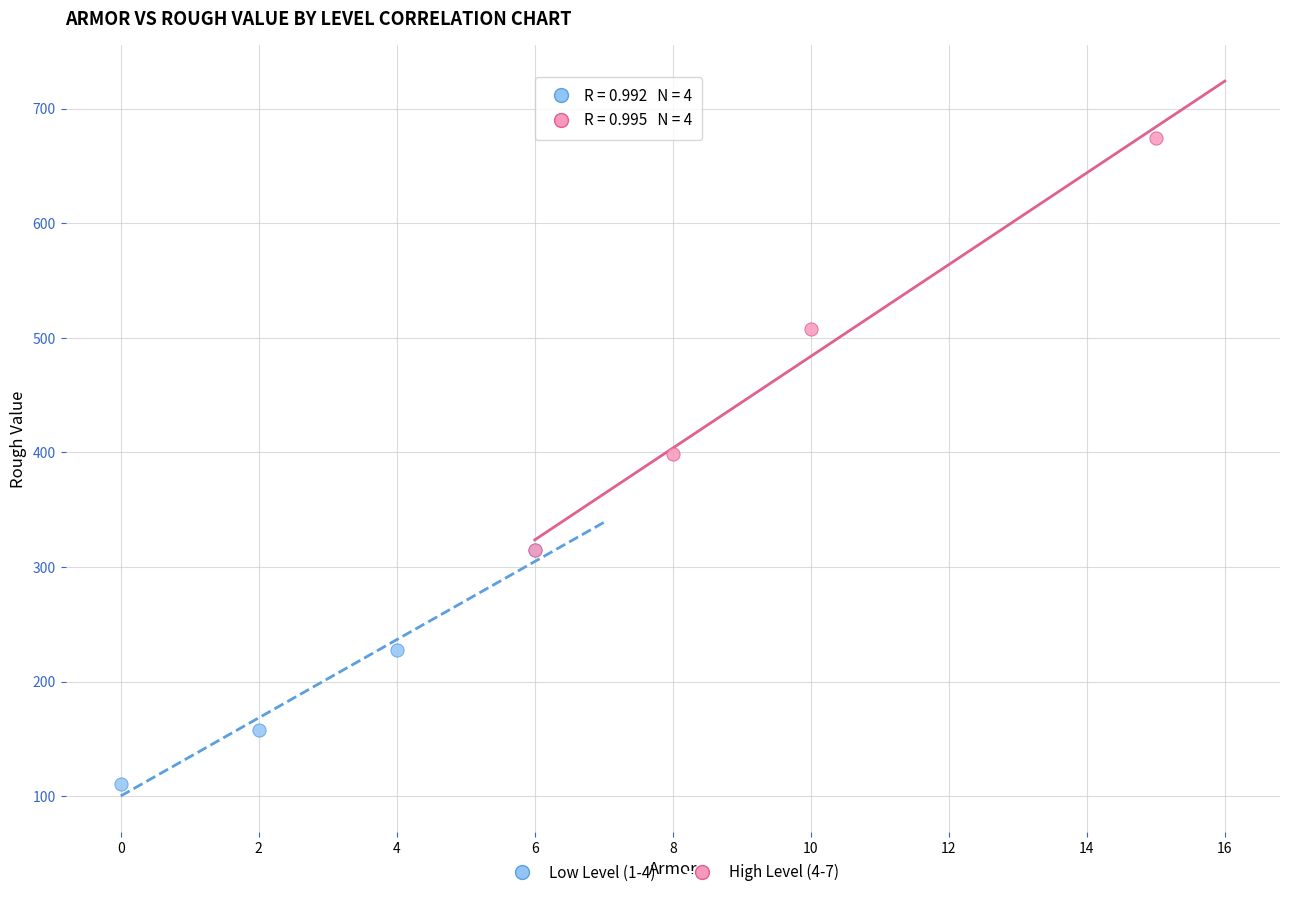

Which series has the widest spread of Y values?

High Level (4-7)